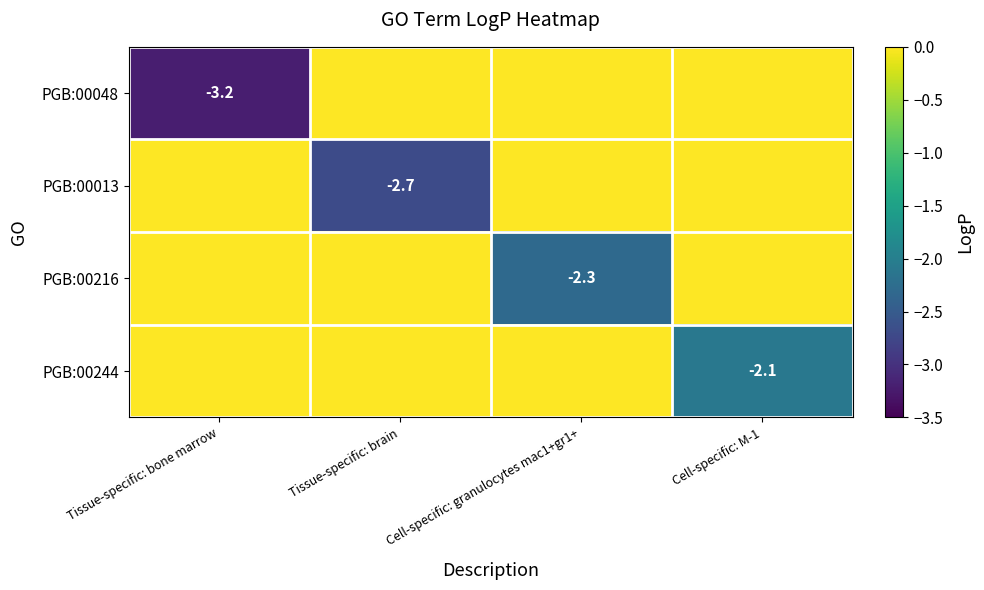

List the series in order of their peak value, lowest first.

PGB:00048, PGB:00013, PGB:00216, PGB:00244